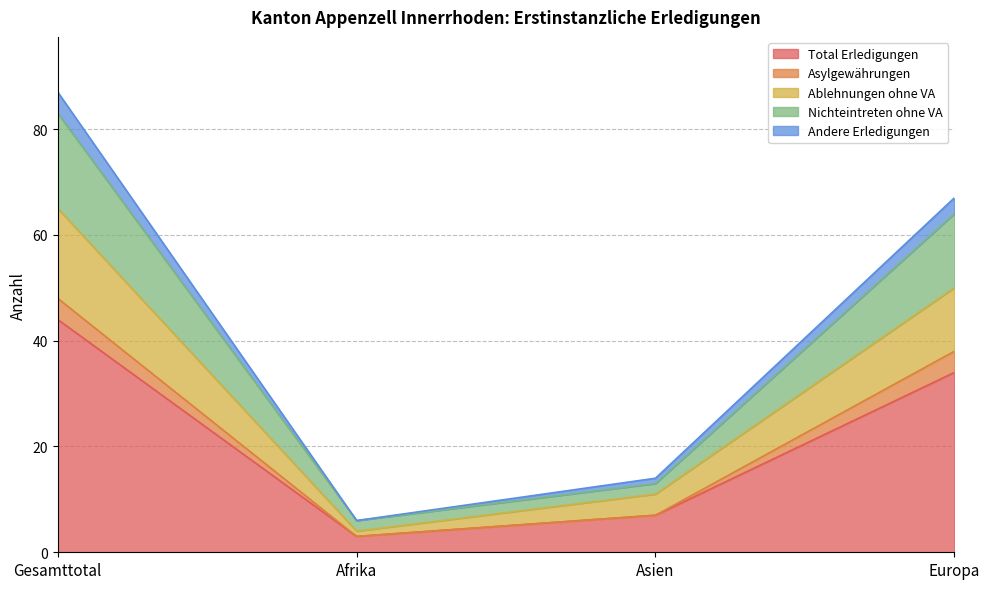

At which label is Total Erledigungen closest to 23?

Europa